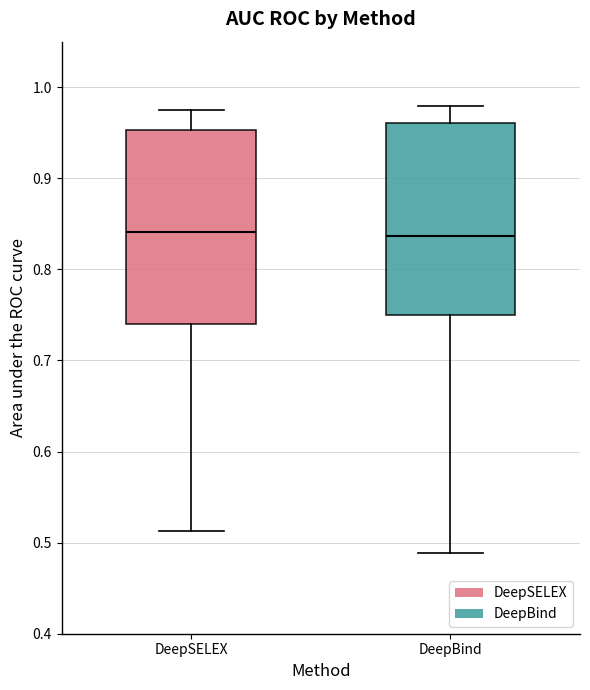

Reading left to right, transcribe this box plot: for each box, give where its median line is, the range the box spans, and where its two whiskers end, as read against the y-axis. The values are not printed on the chart, so give them approximately, as read against the axis.

DeepSELEX: median 0.84, box 0.74 to 0.95, whiskers 0.51 to 0.98
DeepBind: median 0.84, box 0.75 to 0.96, whiskers 0.49 to 0.98